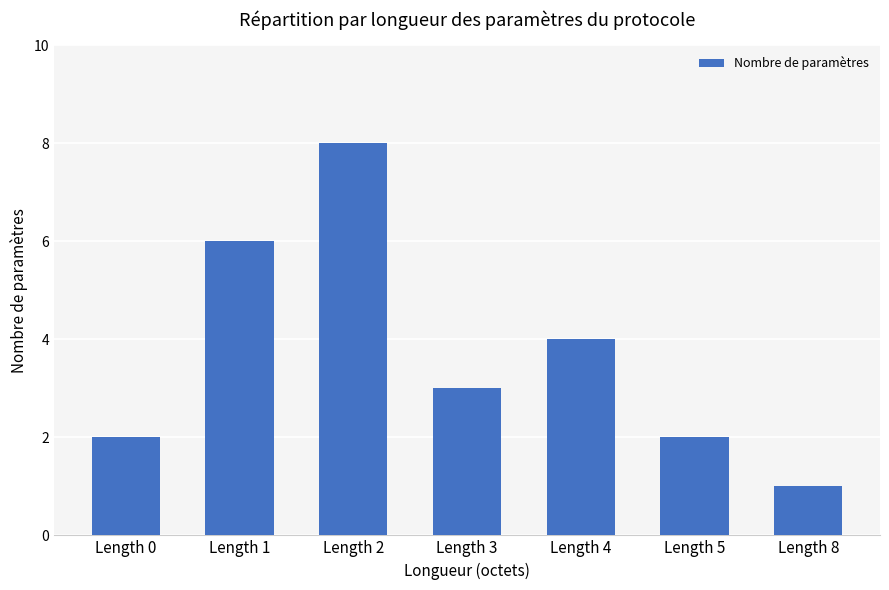

What is the difference between the second highest and minimum values?

5